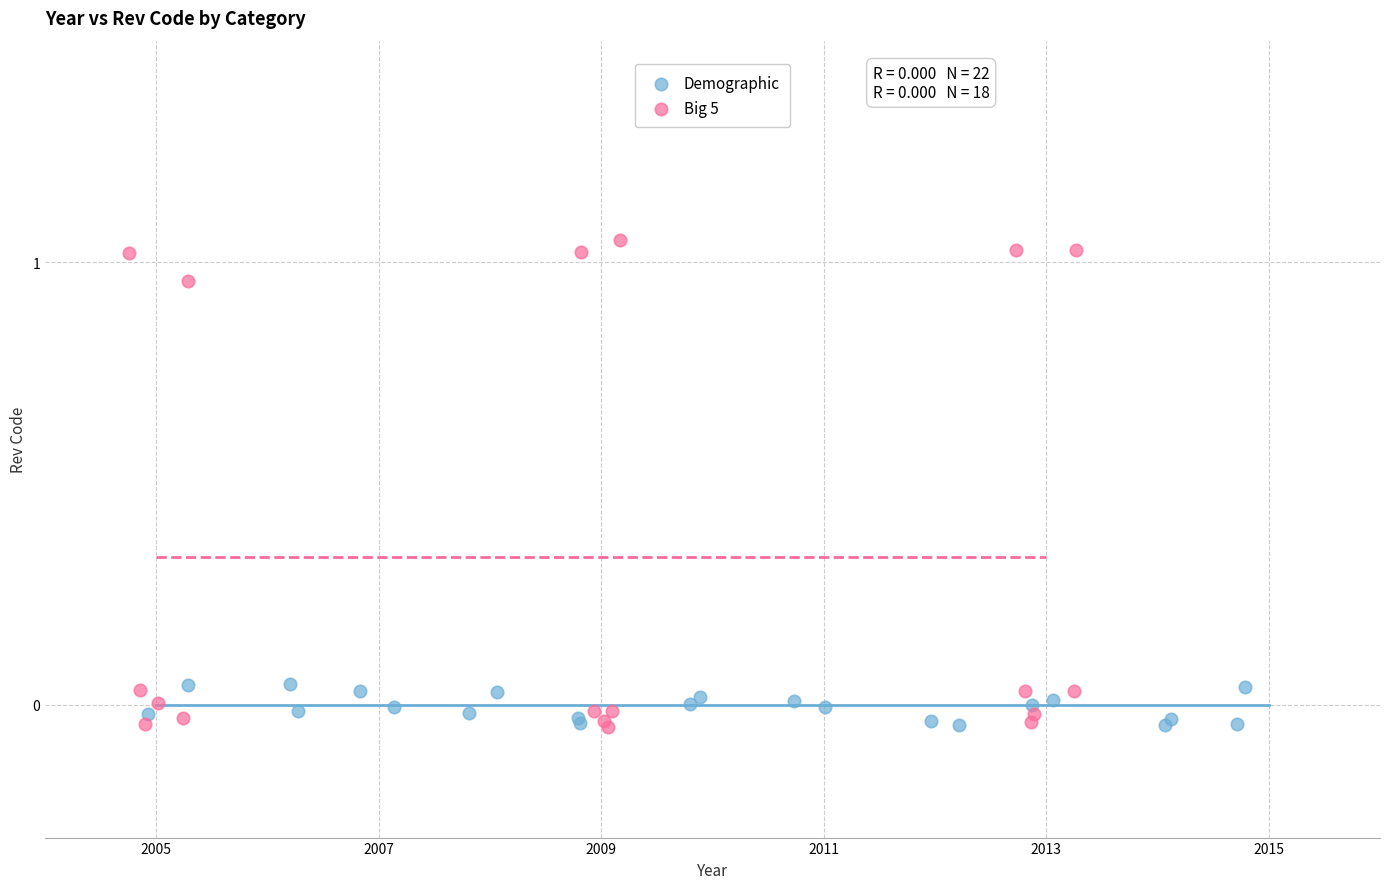

Which series has the largest Y range (max minus min)?

Big 5